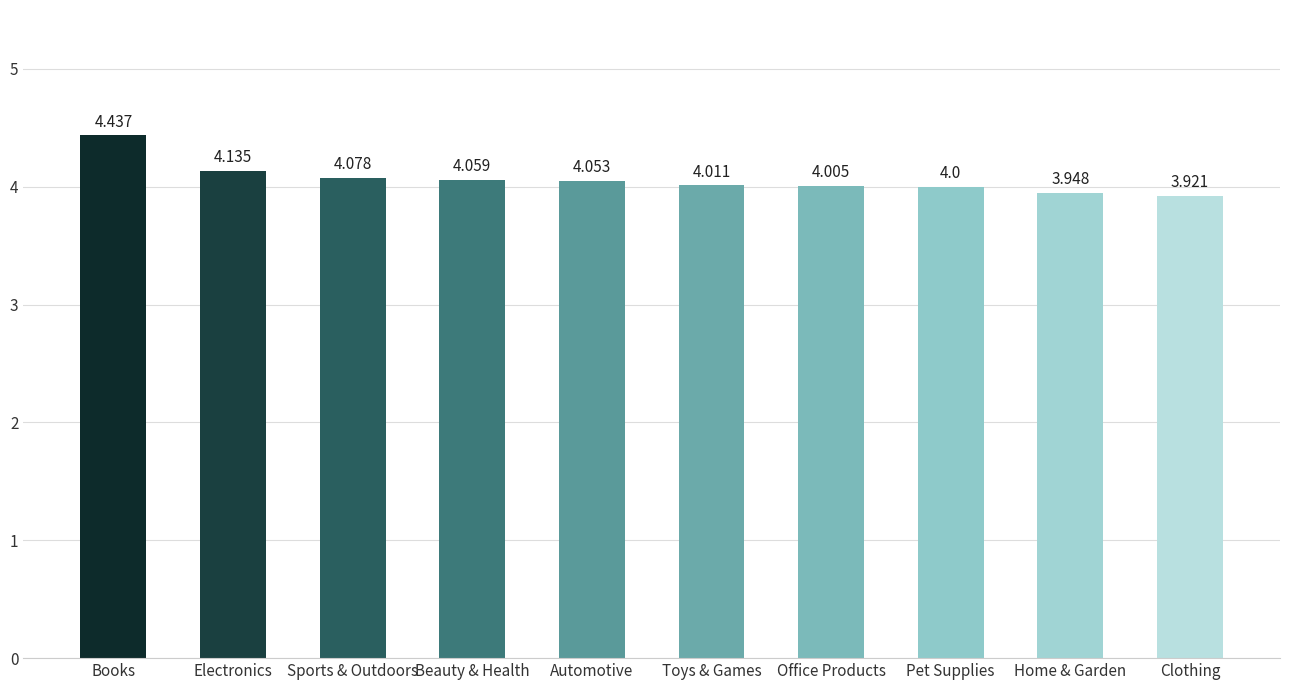

Which has a higher value, Automotive or Sports & Outdoors?

Sports & Outdoors